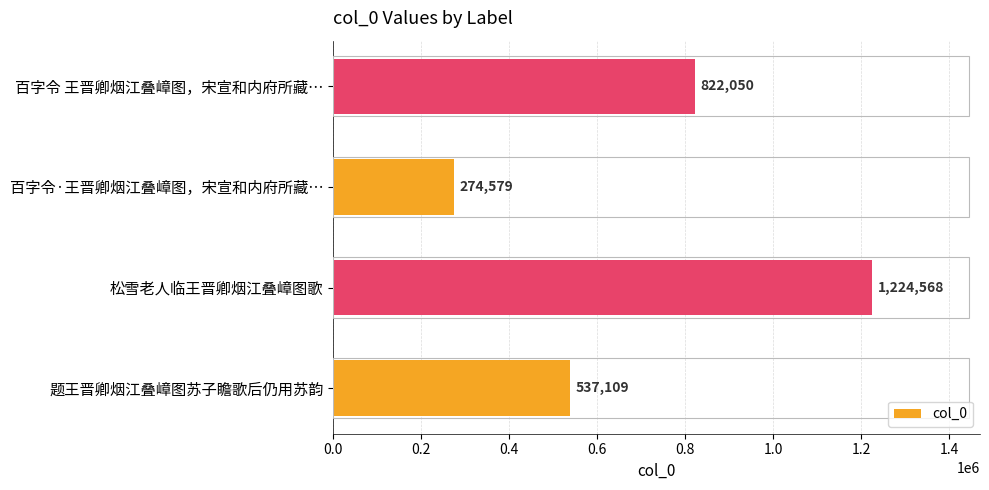

At which category does the chart reach its peak across all series?

松雪老人临王晋卿烟江叠嶂图歌